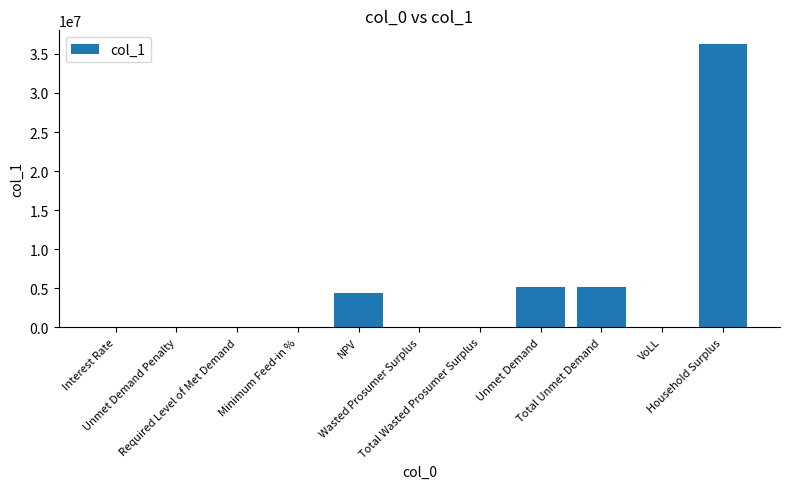

What is the maximum value shown in the chart?

36203872.3